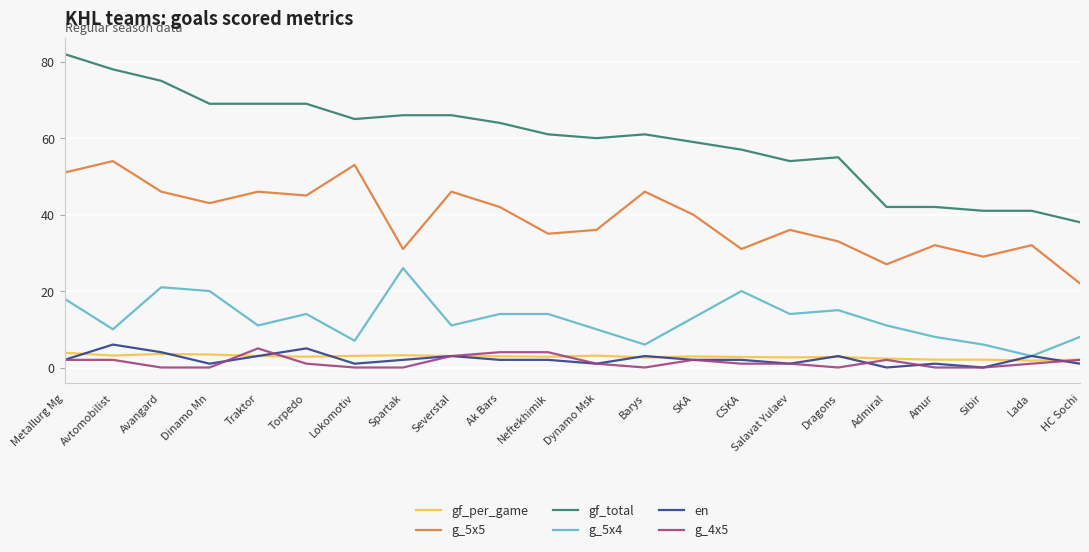

The g_4x5 series shows 5.0 at Traktor. True or false?

True